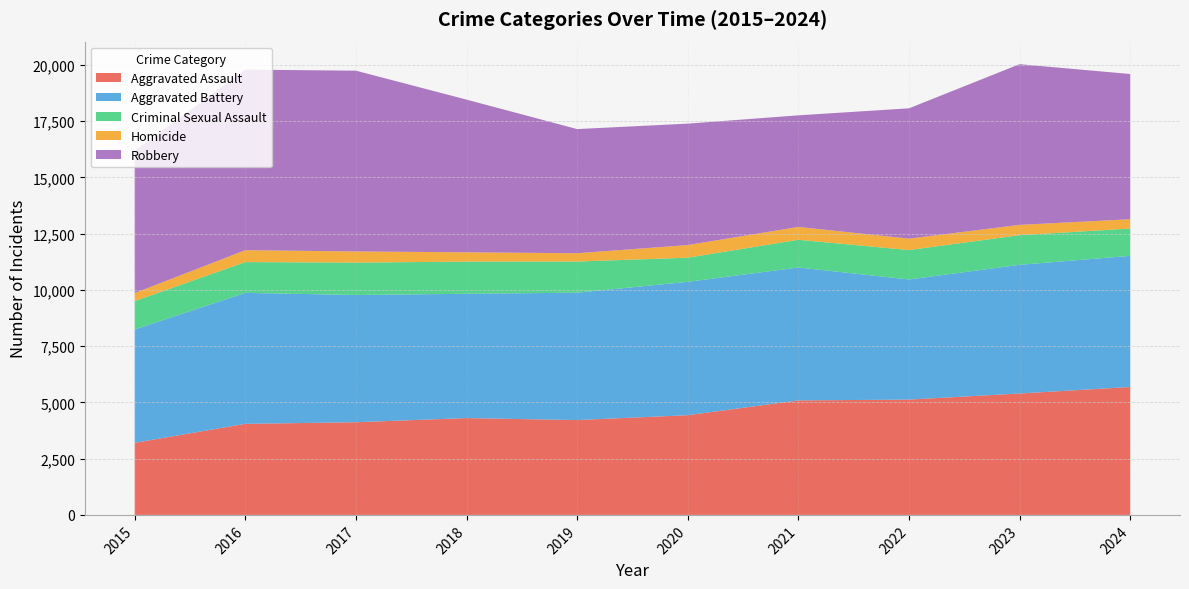

Reading left to right, transcribe all the data shown in this chart.

Aggravated Assault: 3205	4048	4119	4303	4216	4432	5089	5125	5396	5685
Aggravated Battery: 5035	5821	5656	5525	5661	5927	5908	5339	5719	5829
Criminal Sexual Assault: 1263	1368	1439	1430	1385	1074	1231	1308	1319	1213
Homicide: 358	529	496	414	368	561	572	507	457	415
Robbery: 6322	8026	8035	6787	5519	5397	4960	5793	7143	6455